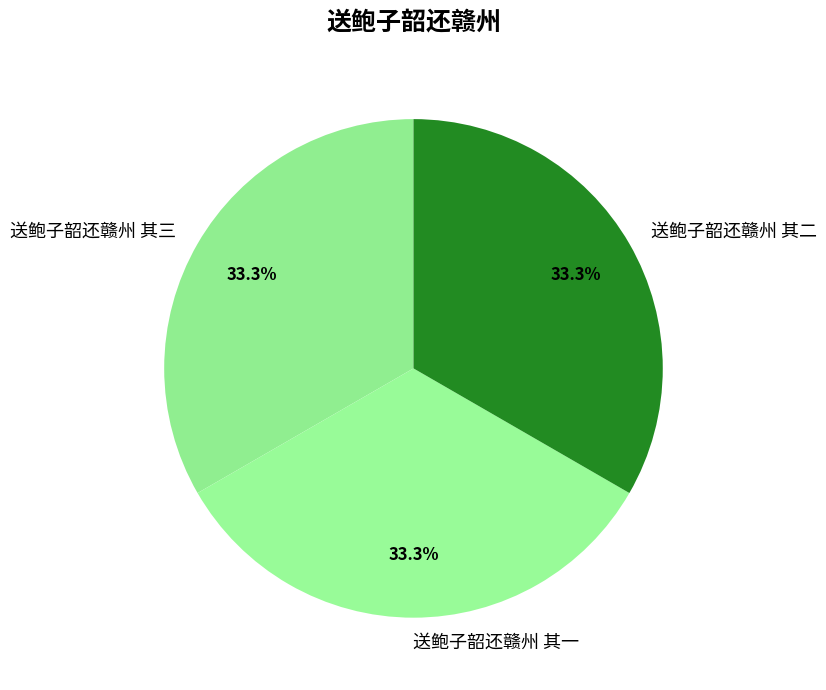

What percentage is the 送鲍子韶还赣州 其一 slice, to the nearest percent?

33%